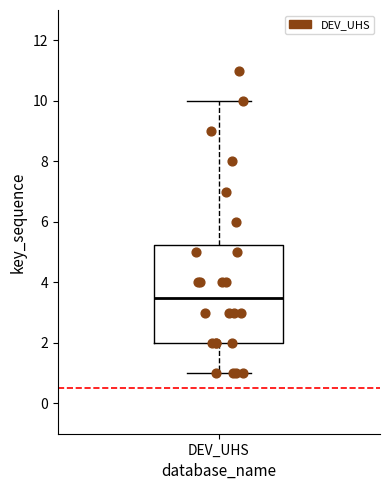

Where does the median line of the box for DEV_UHS sit on the y-axis? The values are not printed on the chart, so give them approximately, as read against the axis.

3.6